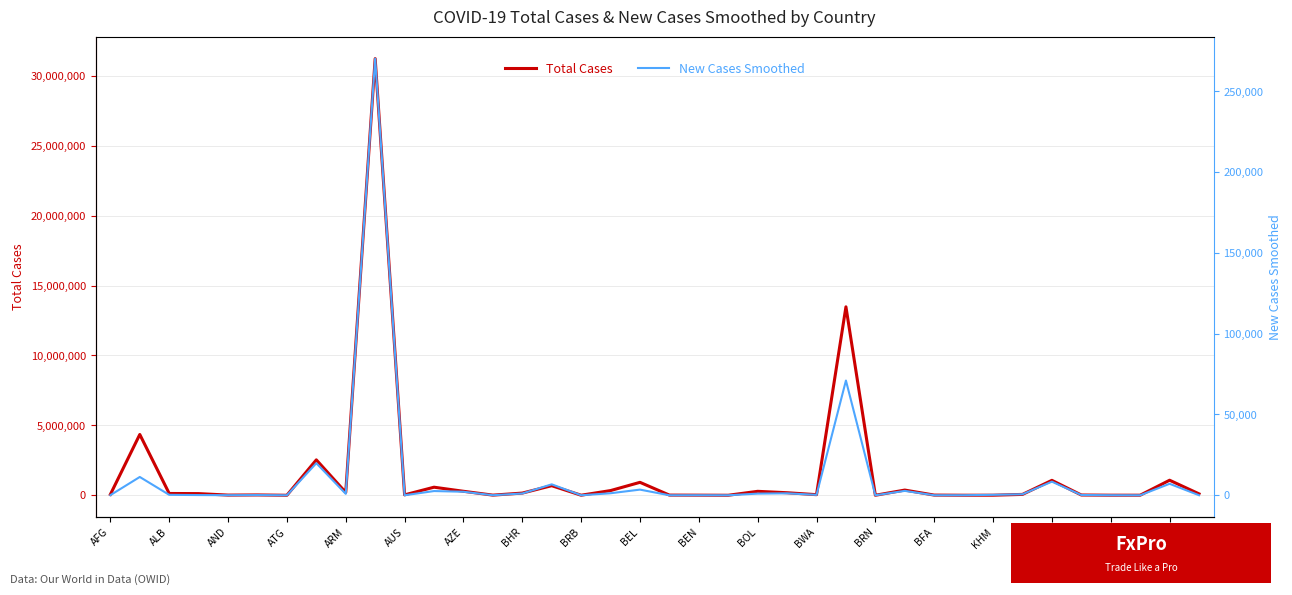

How many values in the New Cases Smoothed series exceed 260?

19